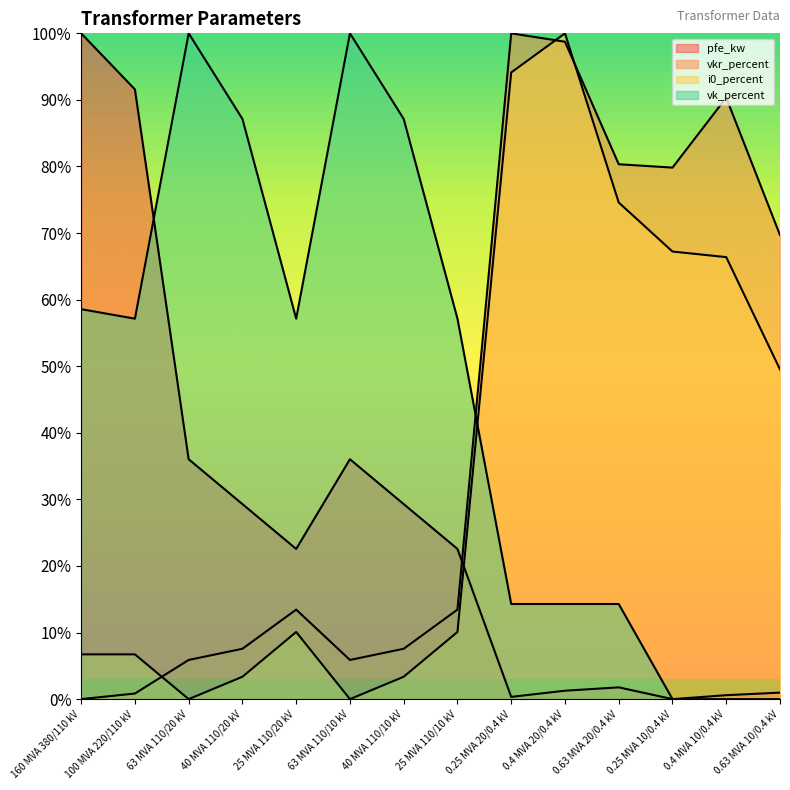

Reading left to right, transcribe all the data shown in this chart.

pfe_kw: 160 MVA 380/110 kV=100.0	100 MVA 220/110 kV=91.6	63 MVA 110/20 kV=36.0	40 MVA 110/20 kV=29.3	25 MVA 110/20 kV=22.6	63 MVA 110/10 kV=36.0	40 MVA 110/10 kV=29.3	25 MVA 110/10 kV=22.6	0.25 MVA 20/0.4 kV=0.3	0.4 MVA 20/0.4 kV=1.3	0.63 MVA 20/0.4 kV=1.8	0.25 MVA 10/0.4 kV=0.0	0.4 MVA 10/0.4 kV=0.6	0.63 MVA 10/0.4 kV=1.0
vkr_percent: 160 MVA 380/110 kV=0.0	100 MVA 220/110 kV=0.8	63 MVA 110/20 kV=5.9	40 MVA 110/20 kV=7.6	25 MVA 110/20 kV=13.4	63 MVA 110/10 kV=5.9	40 MVA 110/10 kV=7.6	25 MVA 110/10 kV=13.4	0.25 MVA 20/0.4 kV=100.0	0.4 MVA 20/0.4 kV=98.7	0.63 MVA 20/0.4 kV=80.3	0.25 MVA 10/0.4 kV=79.8	0.4 MVA 10/0.4 kV=90.3	0.63 MVA 10/0.4 kV=69.7
i0_percent: 160 MVA 380/110 kV=6.7	100 MVA 220/110 kV=6.7	63 MVA 110/20 kV=0.0	40 MVA 110/20 kV=3.4	25 MVA 110/20 kV=10.1	63 MVA 110/10 kV=0.0	40 MVA 110/10 kV=3.4	25 MVA 110/10 kV=10.1	0.25 MVA 20/0.4 kV=94.1	0.4 MVA 20/0.4 kV=100.0	0.63 MVA 20/0.4 kV=74.6	0.25 MVA 10/0.4 kV=67.2	0.4 MVA 10/0.4 kV=66.4	0.63 MVA 10/0.4 kV=49.5
vk_percent: 160 MVA 380/110 kV=58.6	100 MVA 220/110 kV=57.1	63 MVA 110/20 kV=100.0	40 MVA 110/20 kV=87.1	25 MVA 110/20 kV=57.1	63 MVA 110/10 kV=100.0	40 MVA 110/10 kV=87.1	25 MVA 110/10 kV=57.1	0.25 MVA 20/0.4 kV=14.3	0.4 MVA 20/0.4 kV=14.3	0.63 MVA 20/0.4 kV=14.3	0.25 MVA 10/0.4 kV=0.0	0.4 MVA 10/0.4 kV=0.0	0.63 MVA 10/0.4 kV=0.0